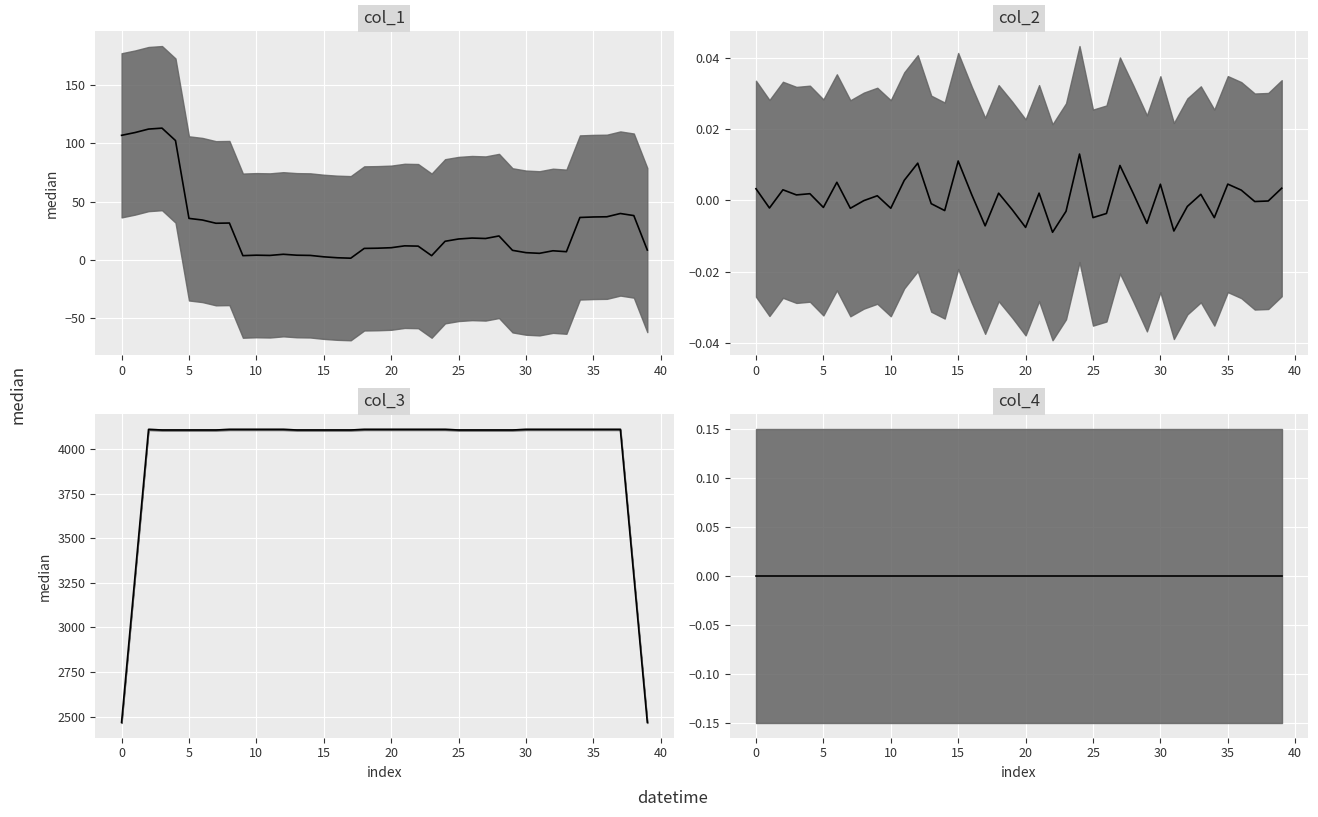

What is the spread (max minus min) of values at 21?

4112.0